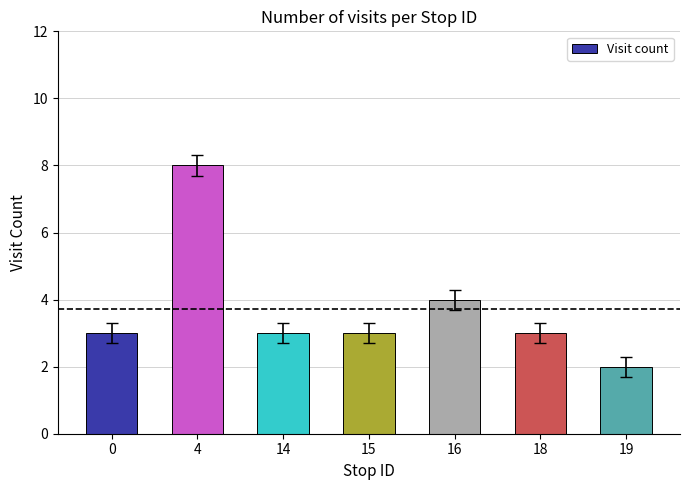

Reading left to right, extract all data points from this chart.

0=3	4=8	14=3	15=3	16=4	18=3	19=2